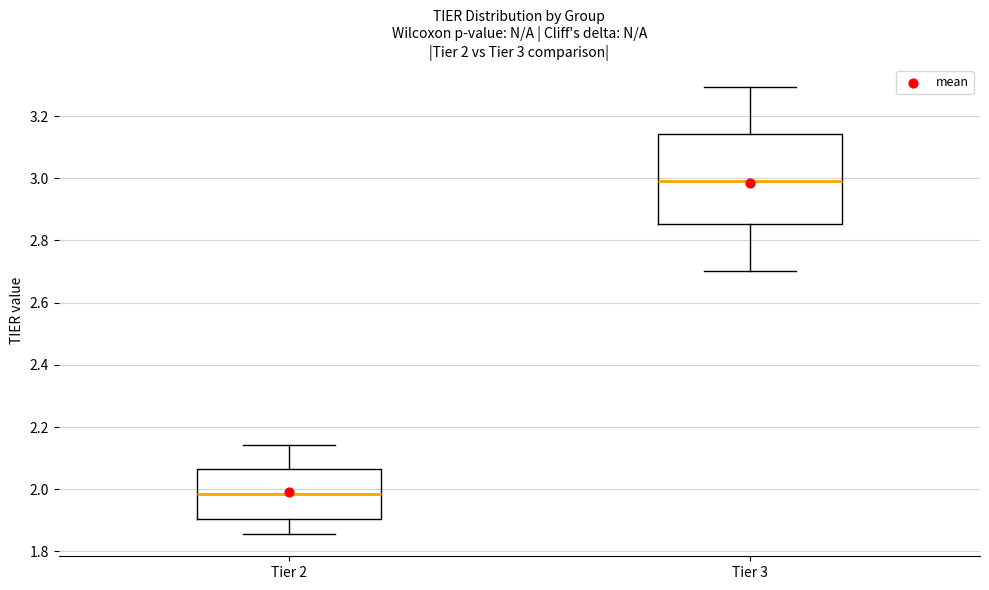

Which box's median line is the lowest?

Tier 2